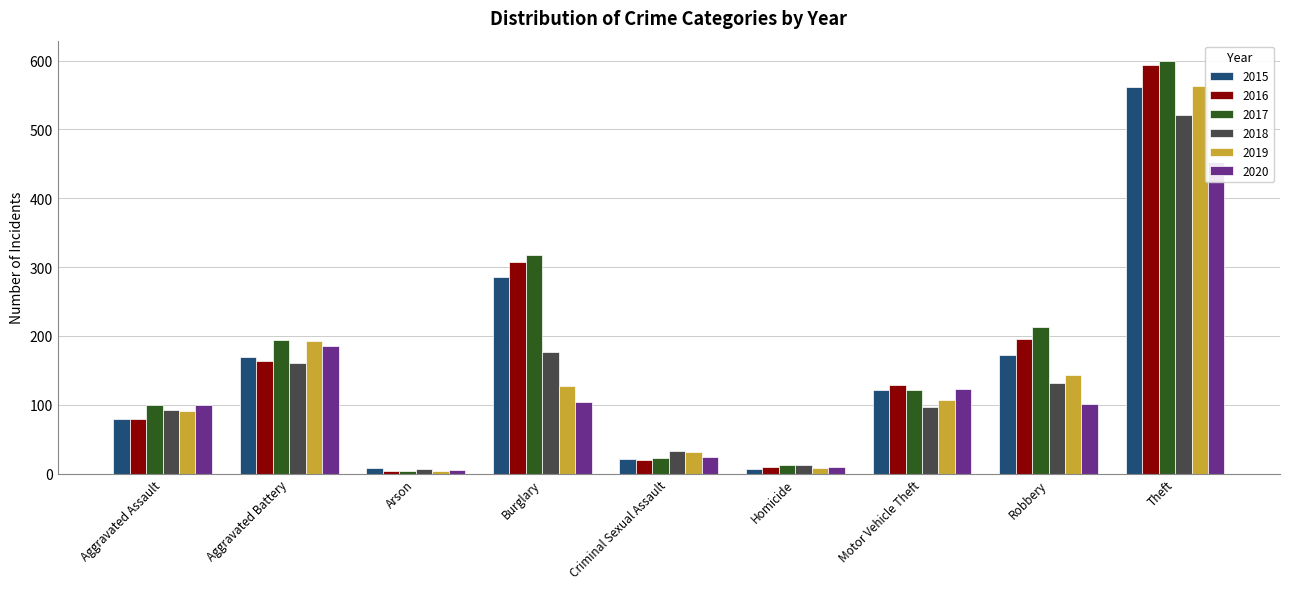

What is the difference between the maximum and second lowest values in the 2018 series?

509